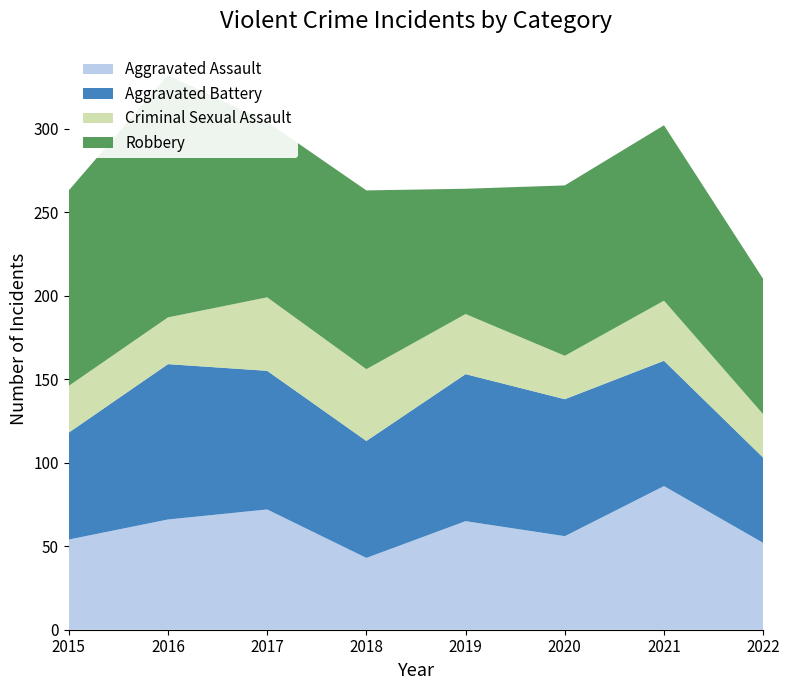

Reading left to right, transcribe all the data shown in this chart.

Aggravated Assault: 54	66	72	43	65	56	86	52
Aggravated Battery: 64	93	83	70	88	82	75	51
Criminal Sexual Assault: 28	28	44	43	36	26	36	26
Robbery: 117	145	105	107	75	102	105	81